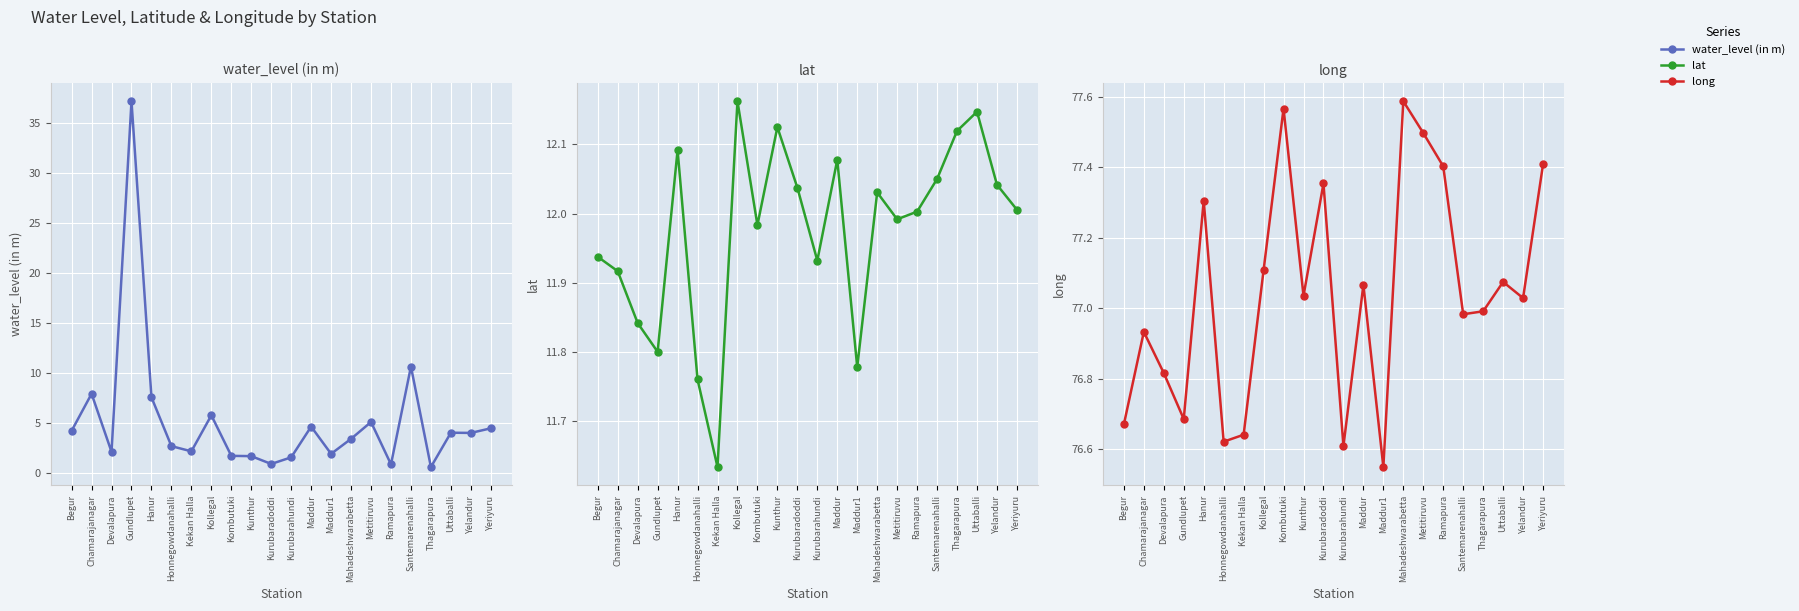

What is the approximate value of long at Begur?

76.7